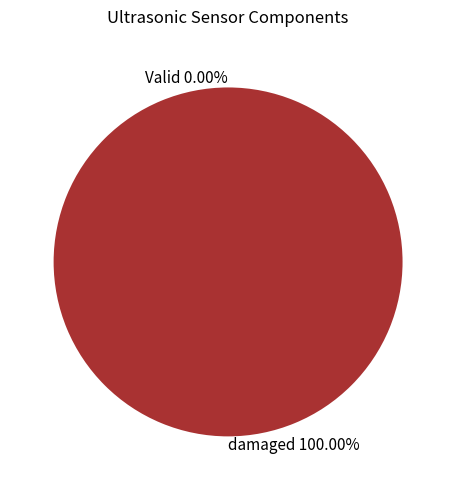

The Valid slice represents 0% of the pie. True or false?

True